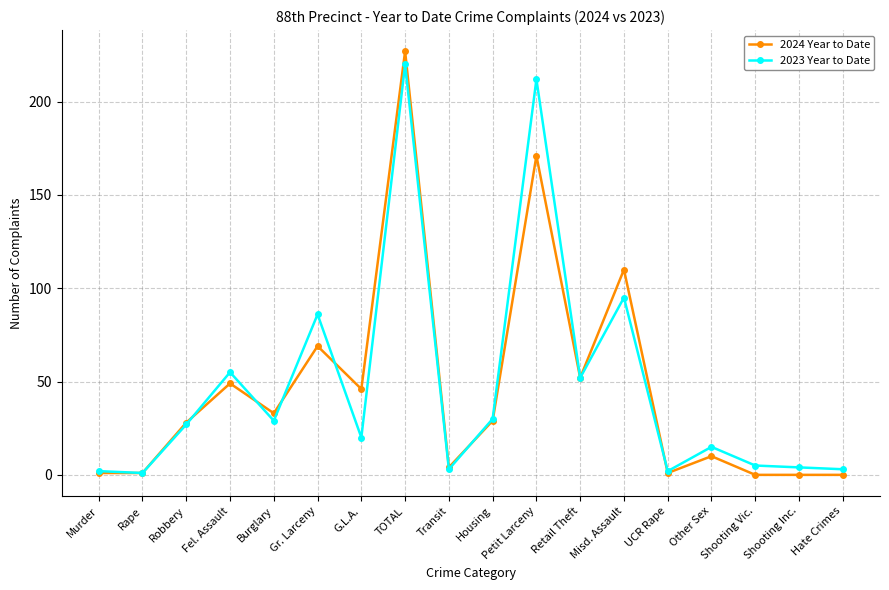

What position from the left is UCR Rape?

14